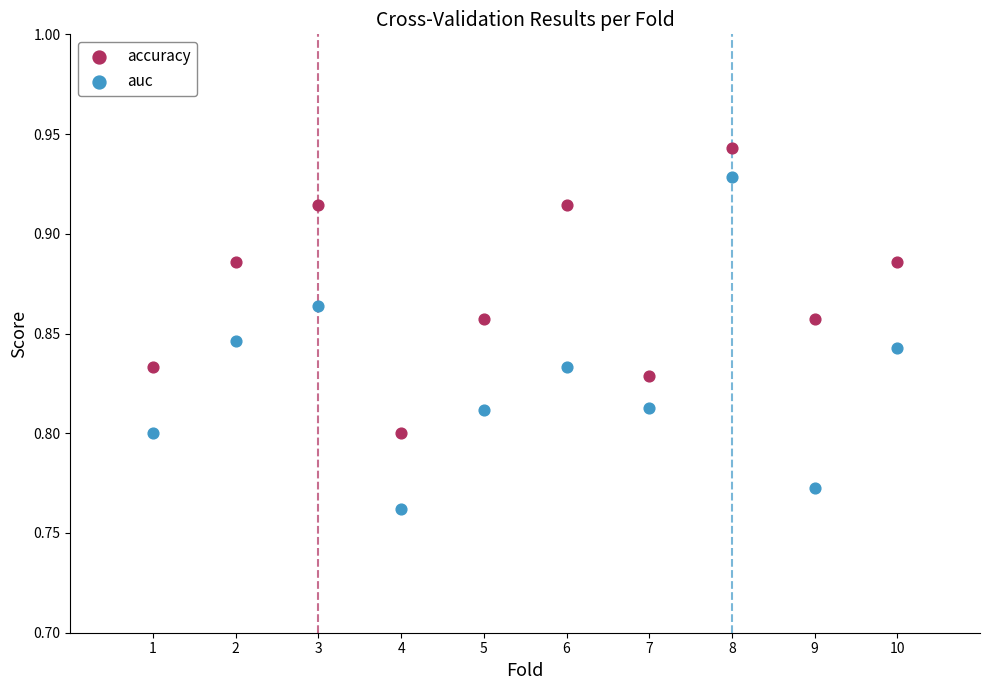

Which series contains the lowest Y value?

auc